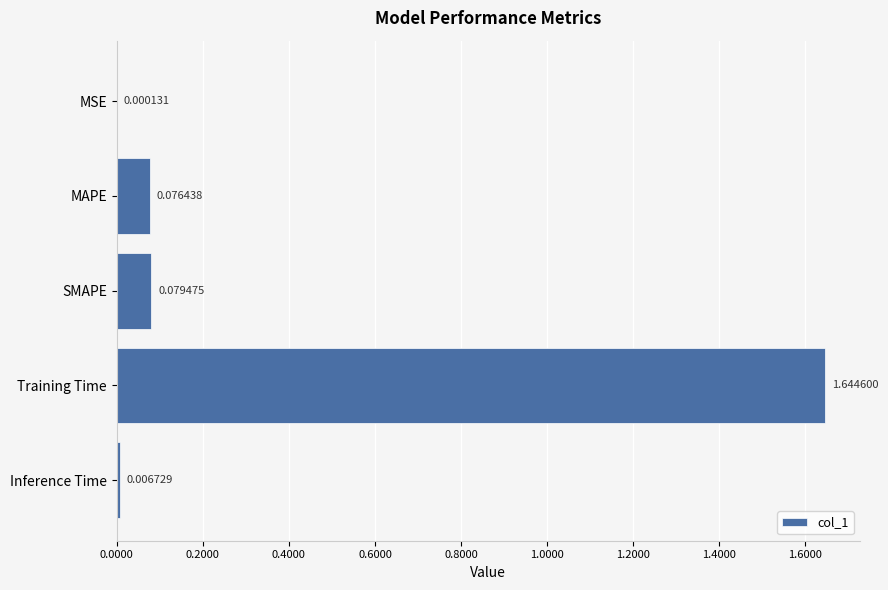

Where is the data nearest to the value 0?

MSE